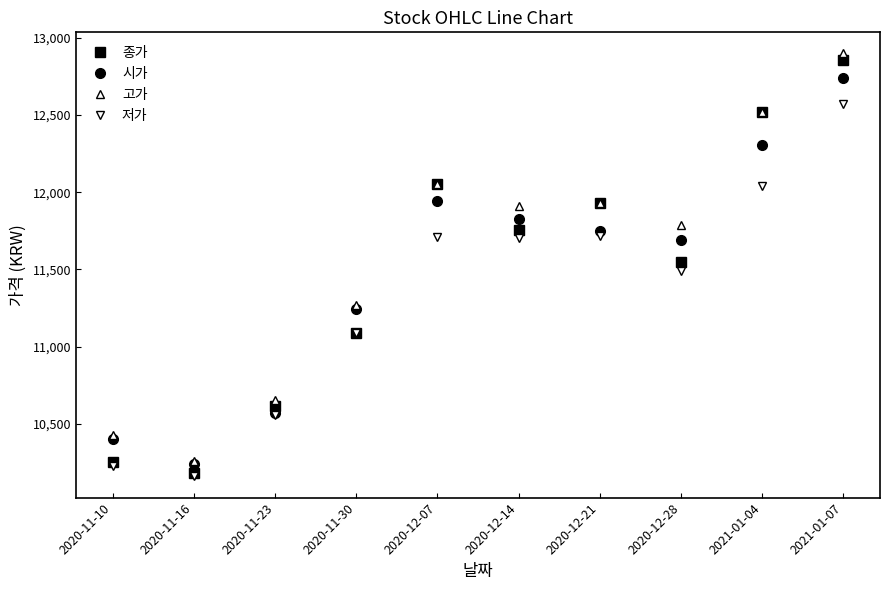

What are all the series names shown in the legend?

종가, 시가, 고가, 저가